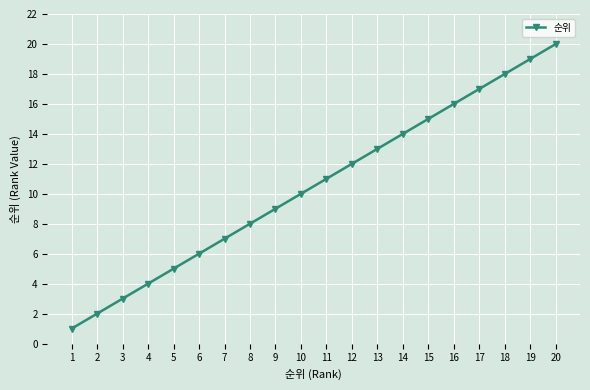

List the labels in order of value, smallest first.

1, 2, 3, 4, 5, 6, 7, 8, 9, 10, 11, 12, 13, 14, 15, 16, 17, 18, 19, 20